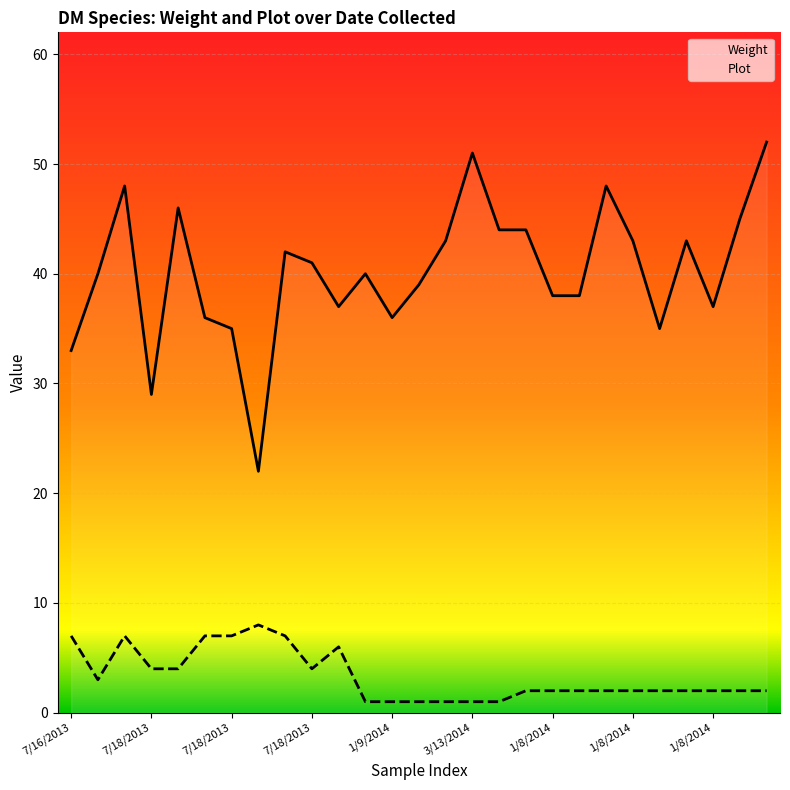

How many lines are shown in the chart?

2